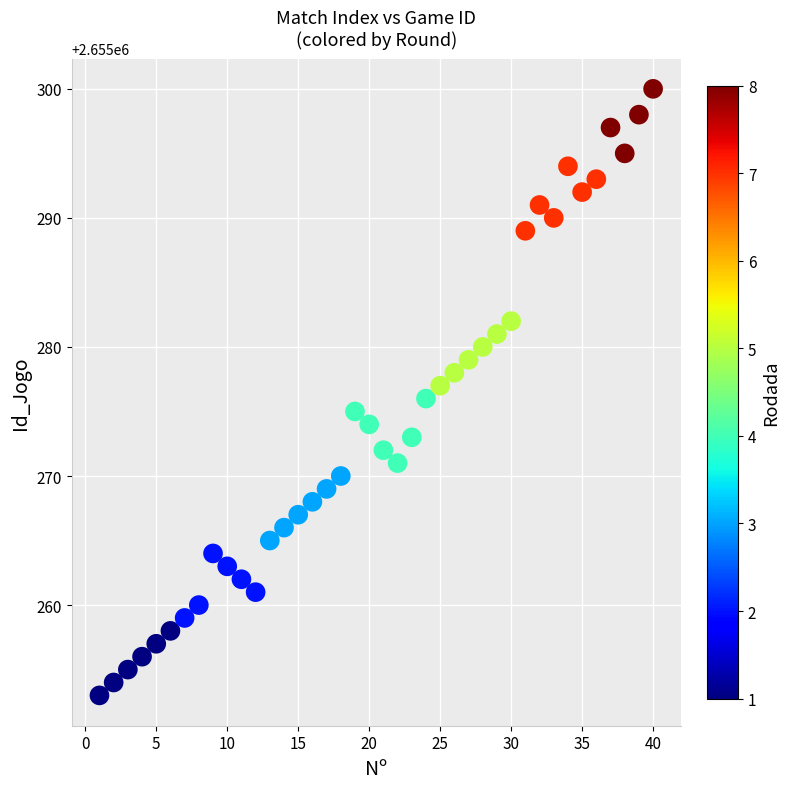

What is the range of X values (max minus min)?

39